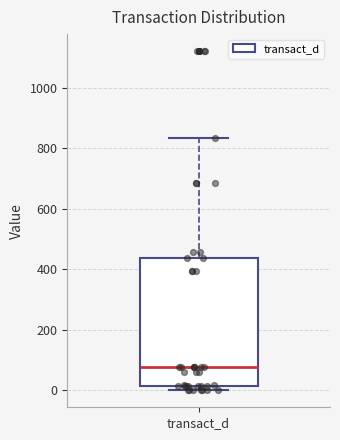

Where is the upper edge of the box for transact_d on the y-axis? The values are not printed on the chart, so give them approximately, as read against the axis.

440